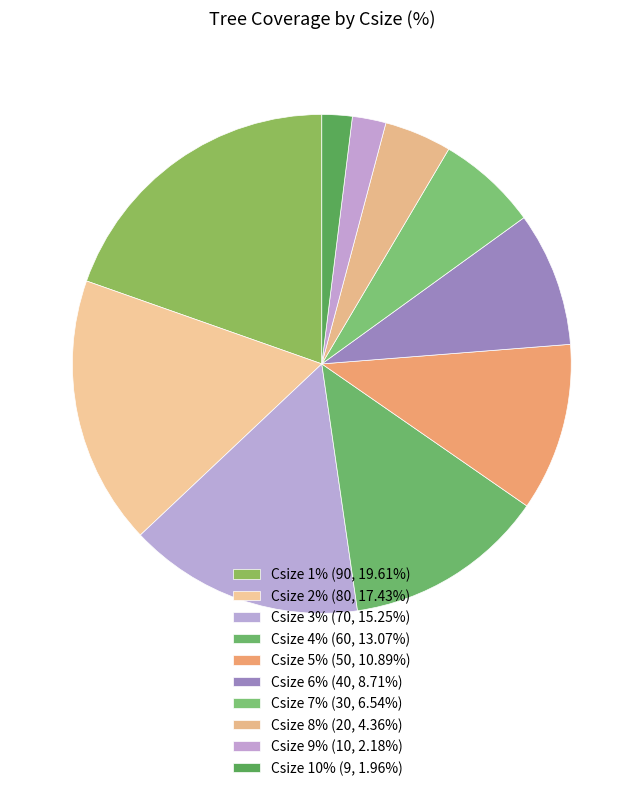

Is it true that Csize 10% is 11% of the pie?

False